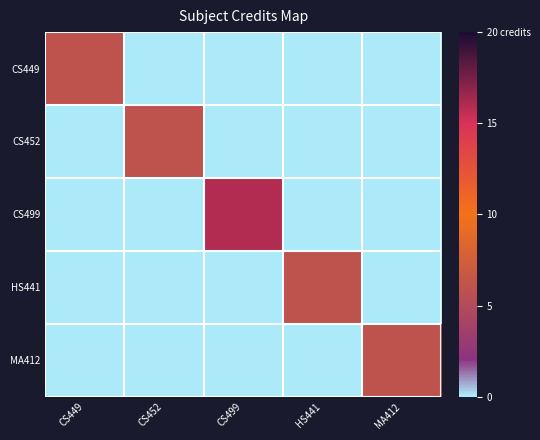

How many categories are shown in the chart?

5